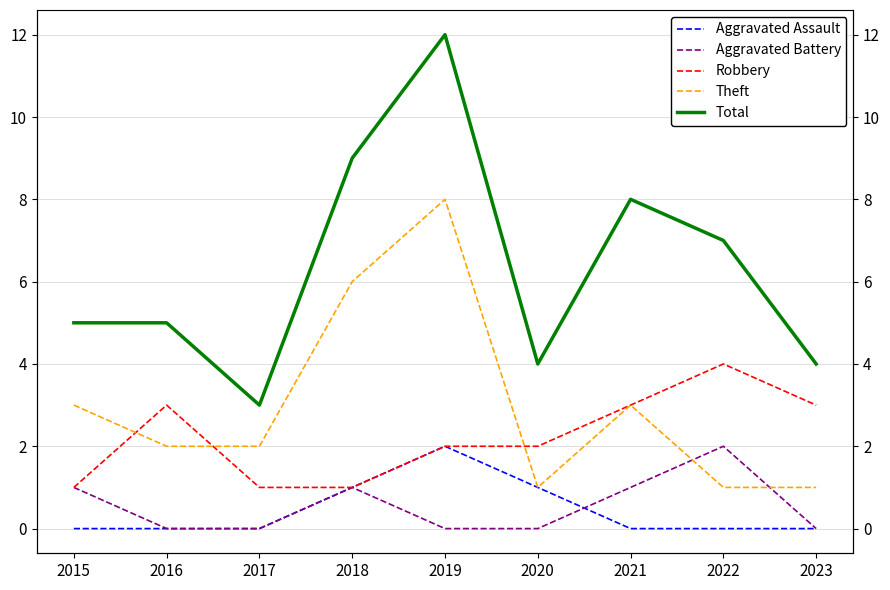

Is this an area chart (filled region under the line)?

No